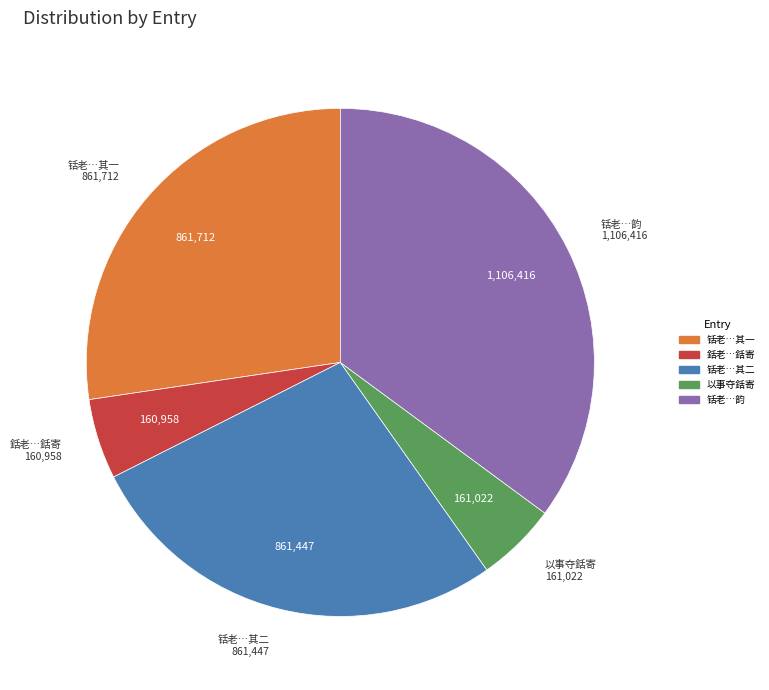

The 铦老…韵 slice represents 35% of the pie. True or false?

True